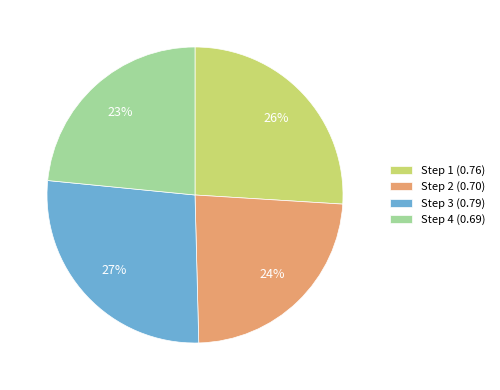

Does Step 4 (0.69) account for over 50% of the chart?

No